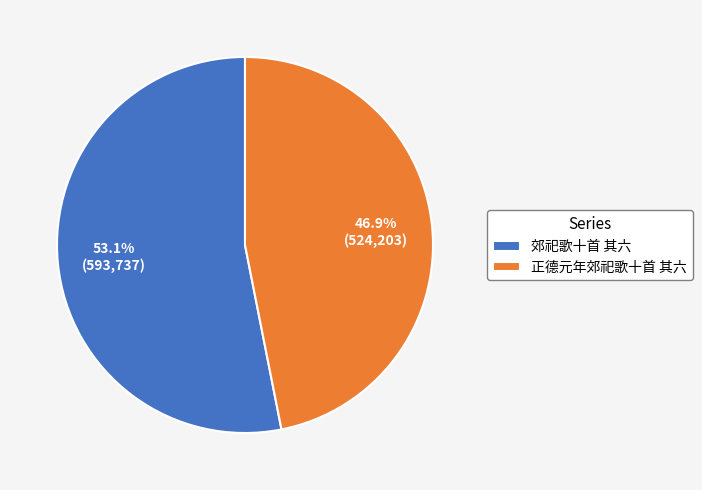

To the nearest percent, what is the average slice percentage?

50%